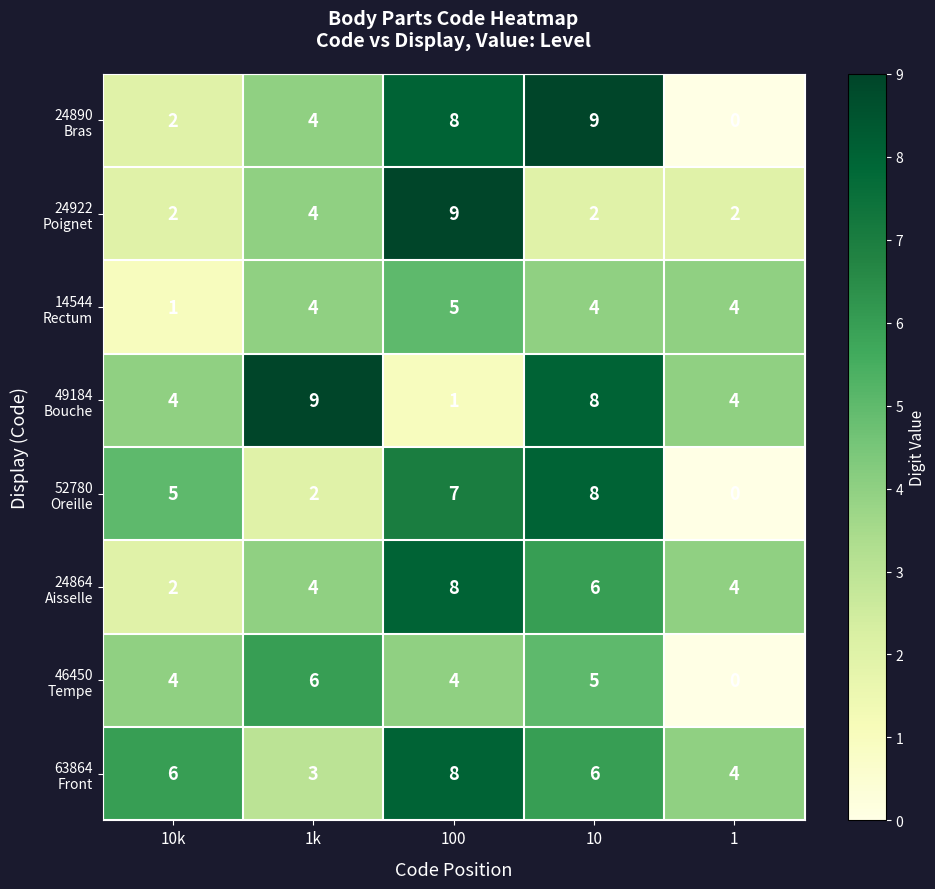

At how many categories does at least one series exceed 1?

5